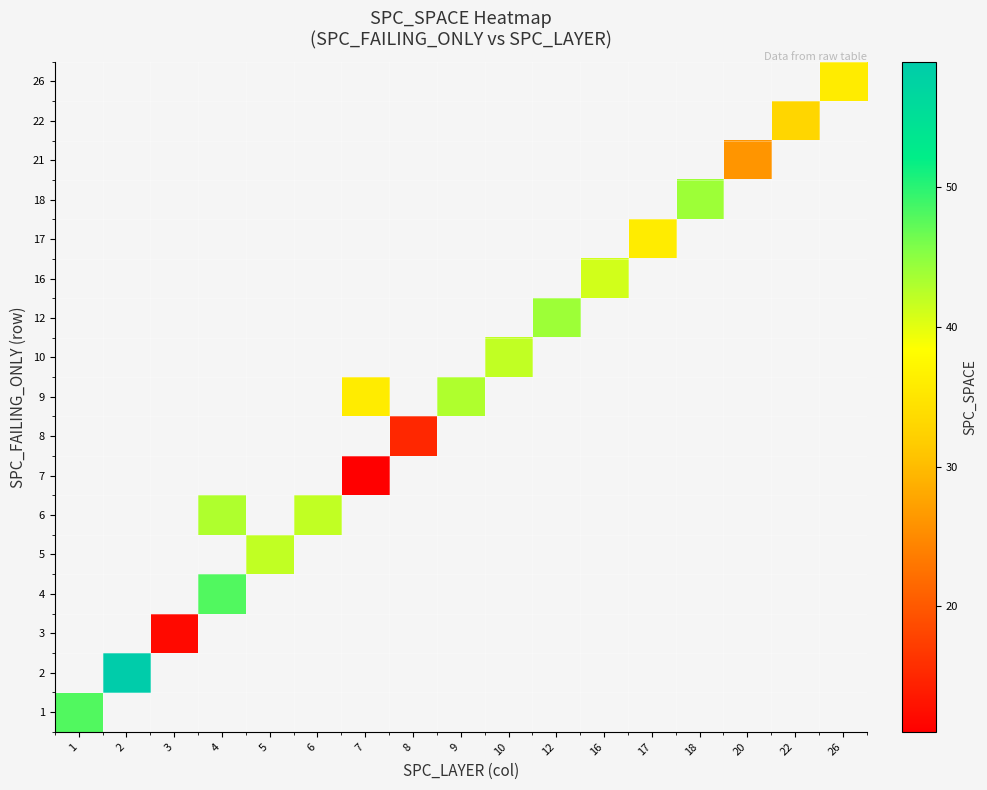

What is the lowest value of the 1 series?

48.0